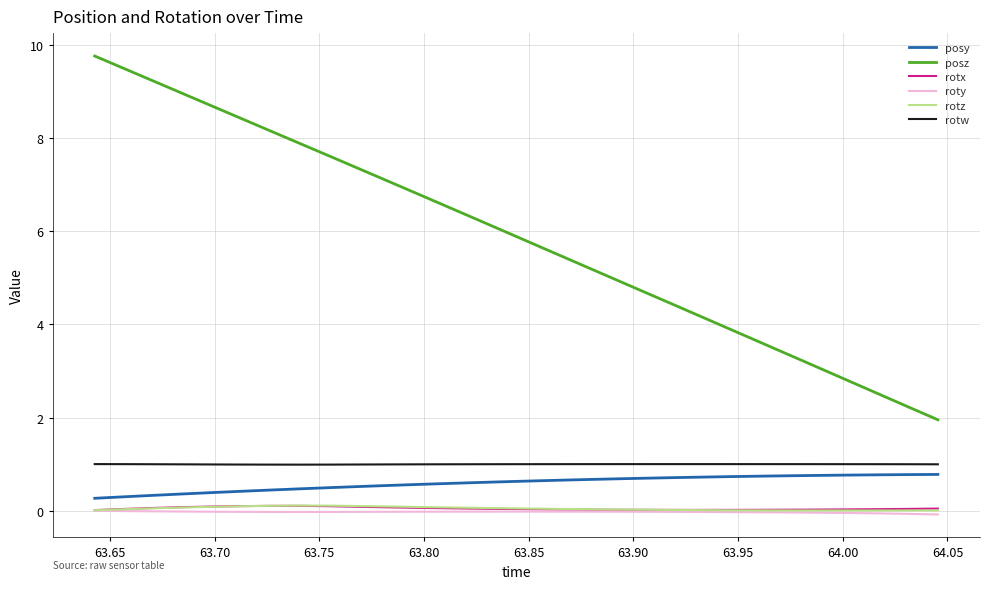

Which series has the widest spread of values?

posz